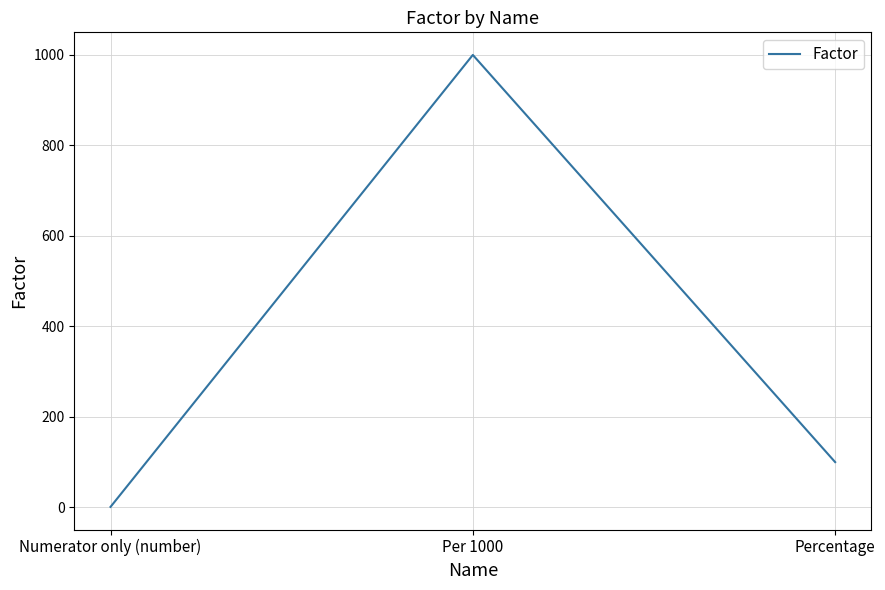

Rank the categories by value from lowest to highest.

Numerator only (number), Percentage, Per 1000